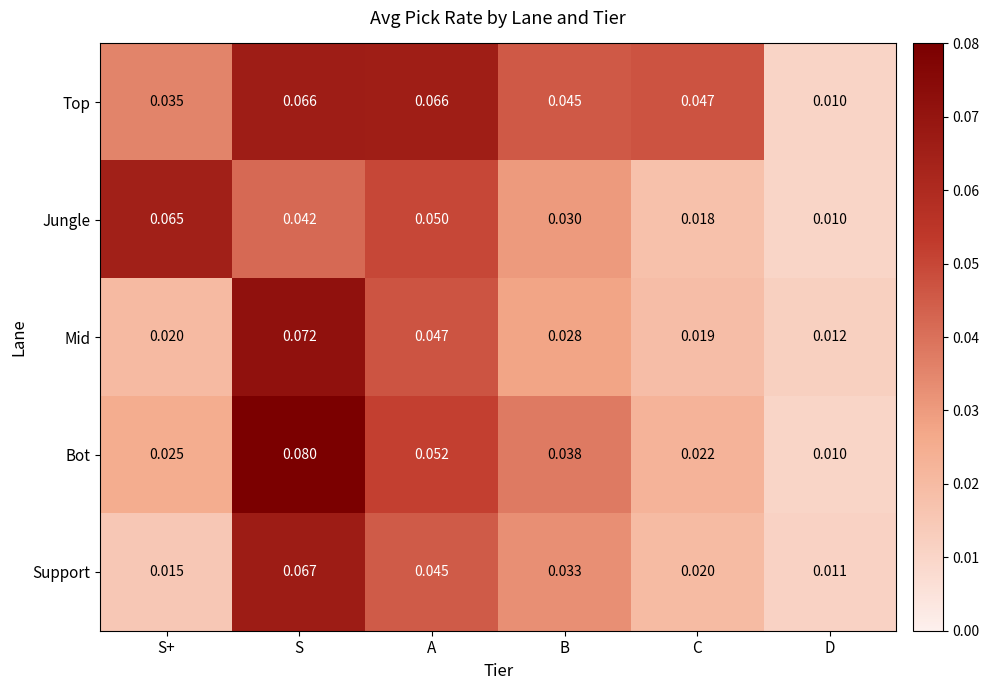

At how many categories does at least one series exceed 0?

6